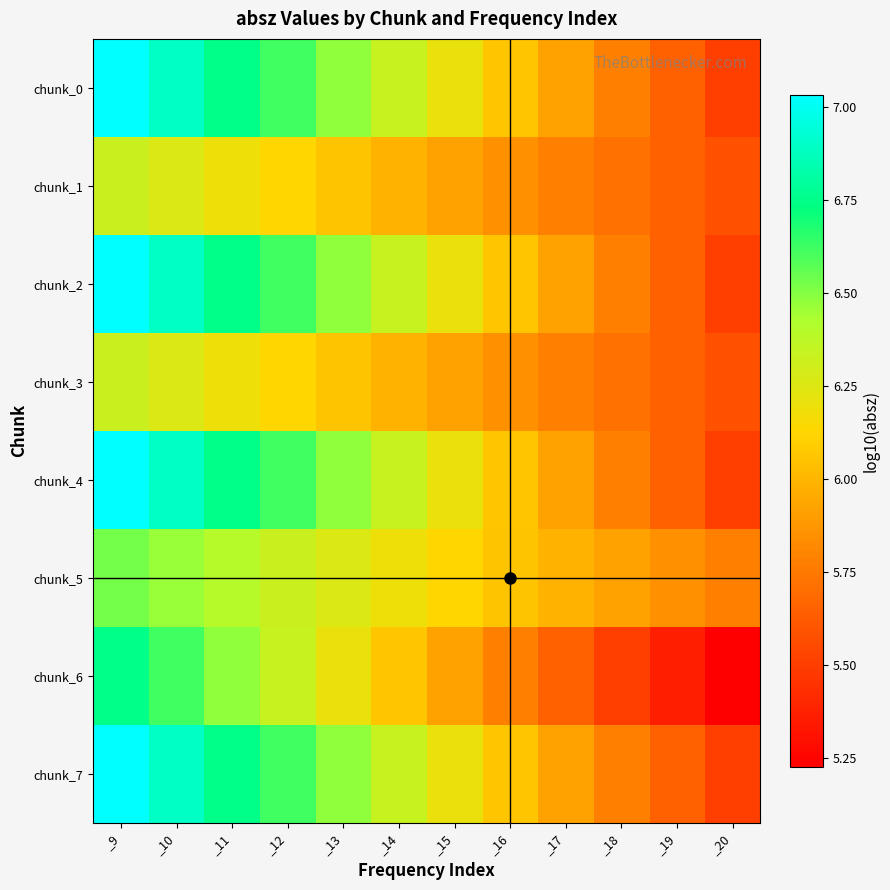

At how many categories does at least one series exceed 6?

8